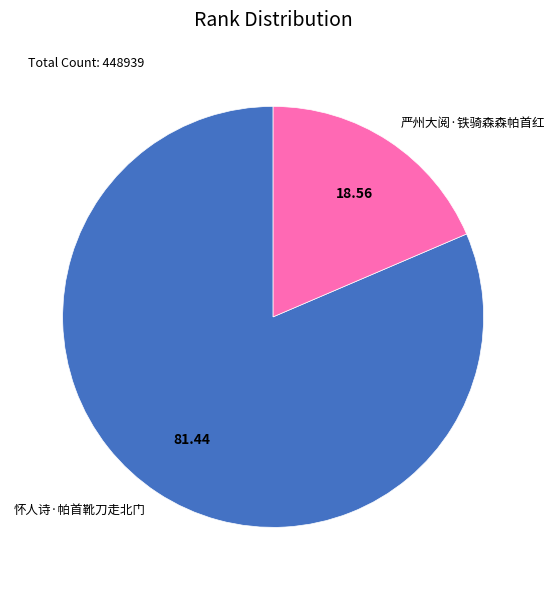

Rank the categories by value from highest to lowest.

怀人诗·帕首靴刀走北门, 严州大阅·铁骑森森帕首红